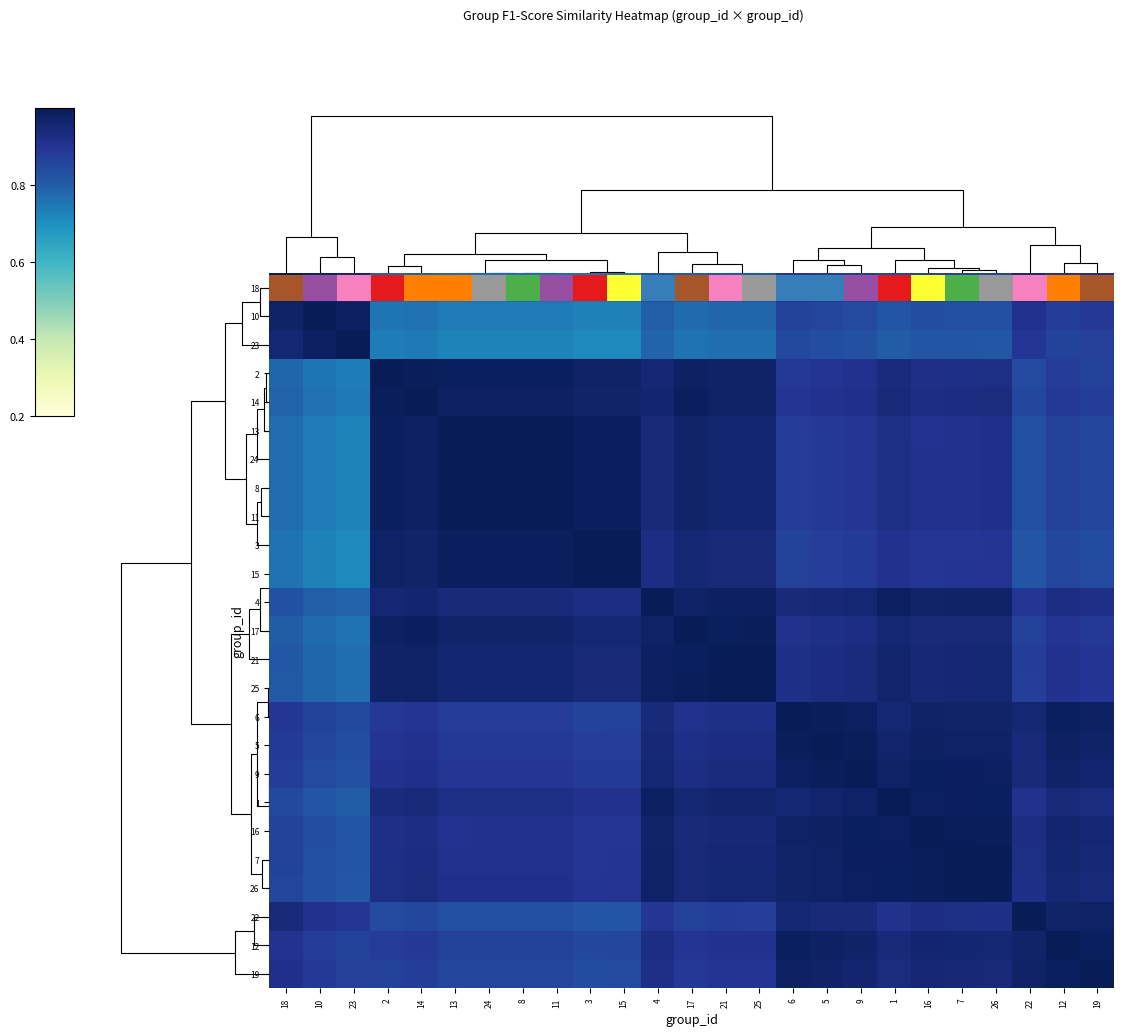

Is it true that 12 equals 1.3 at 18?

False